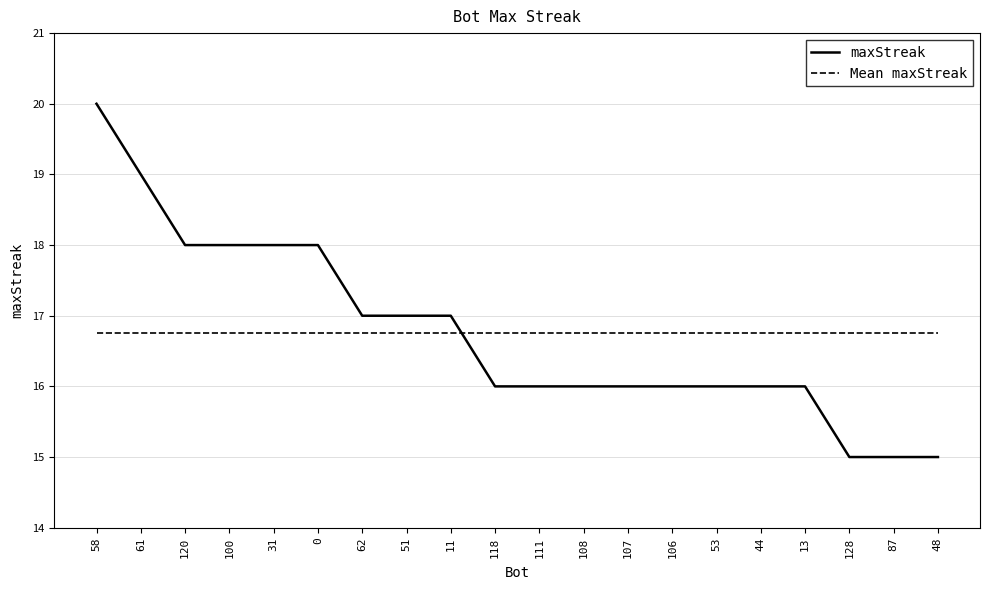

What is the sum of all maxStreak values?

335.0